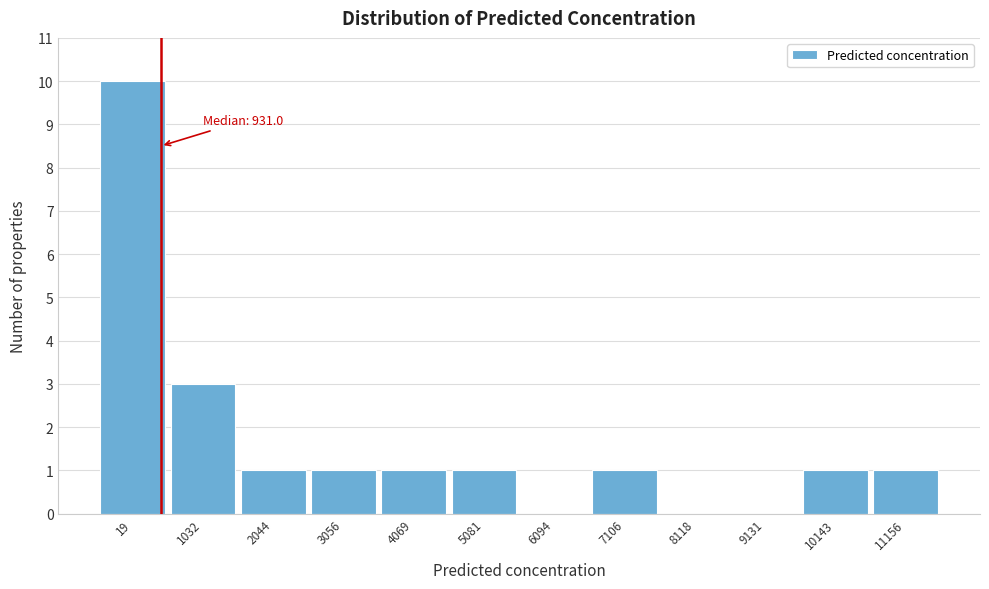

Reading left to right, what are all the values shown in this chart?

19=10	1032=3	2044=1	3056=1	4069=1	5081=1	6094=0	7106=1	8118=0	9131=0	10143=1	11156=1